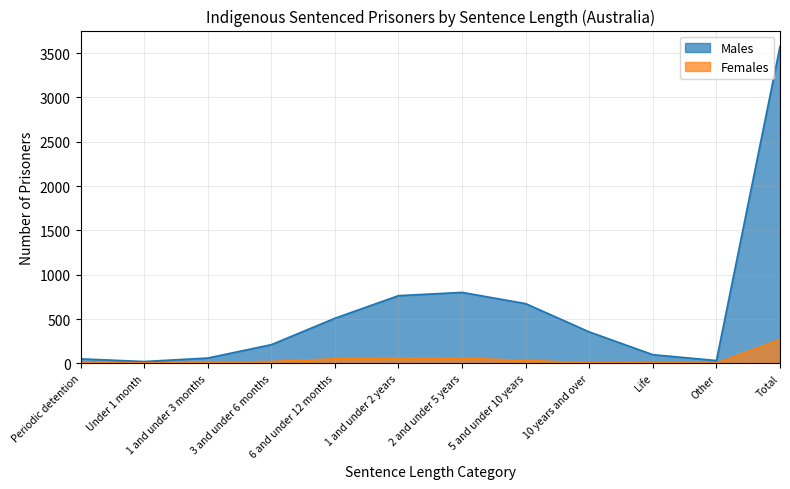

What is the label of the 1st point from the left?

Periodic detention